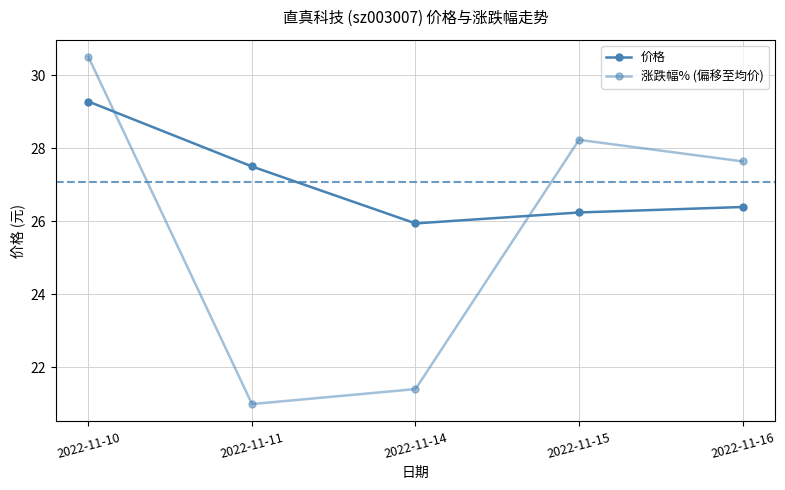

Where does the 价格 series first go above 26?

2022-11-10